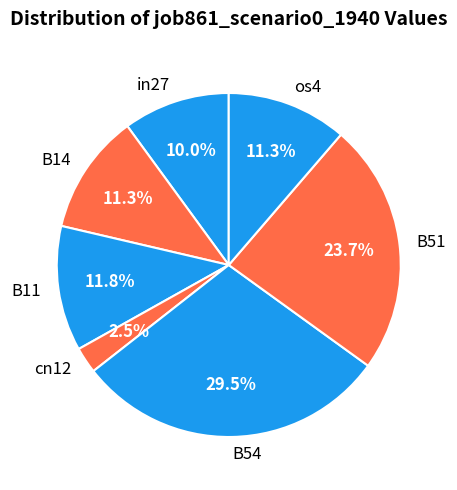

How many segments does this pie chart have?

7